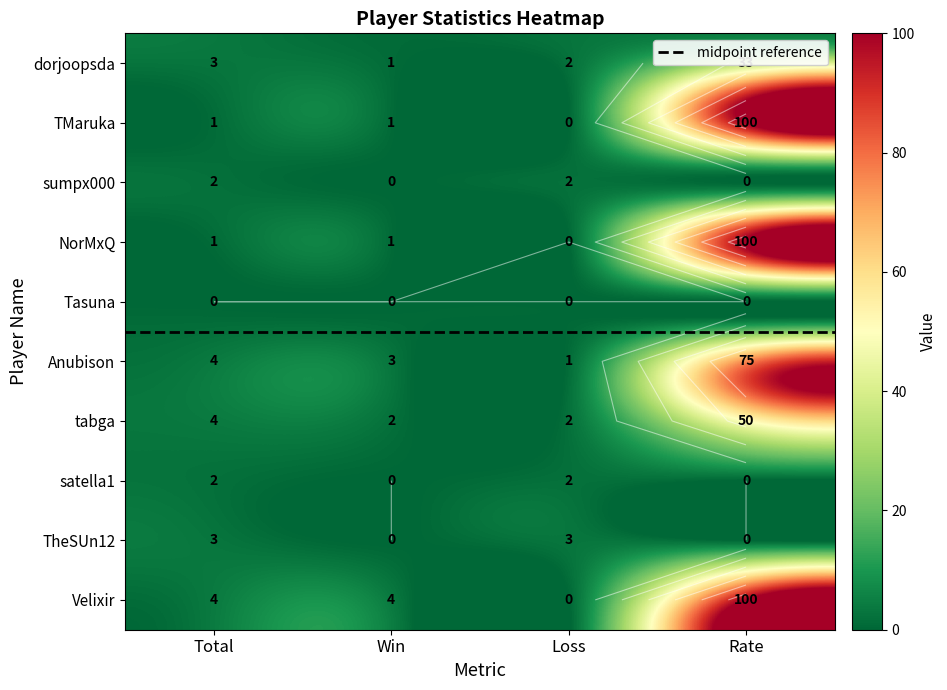

Where does the Velixir series first go above 4?

Rate